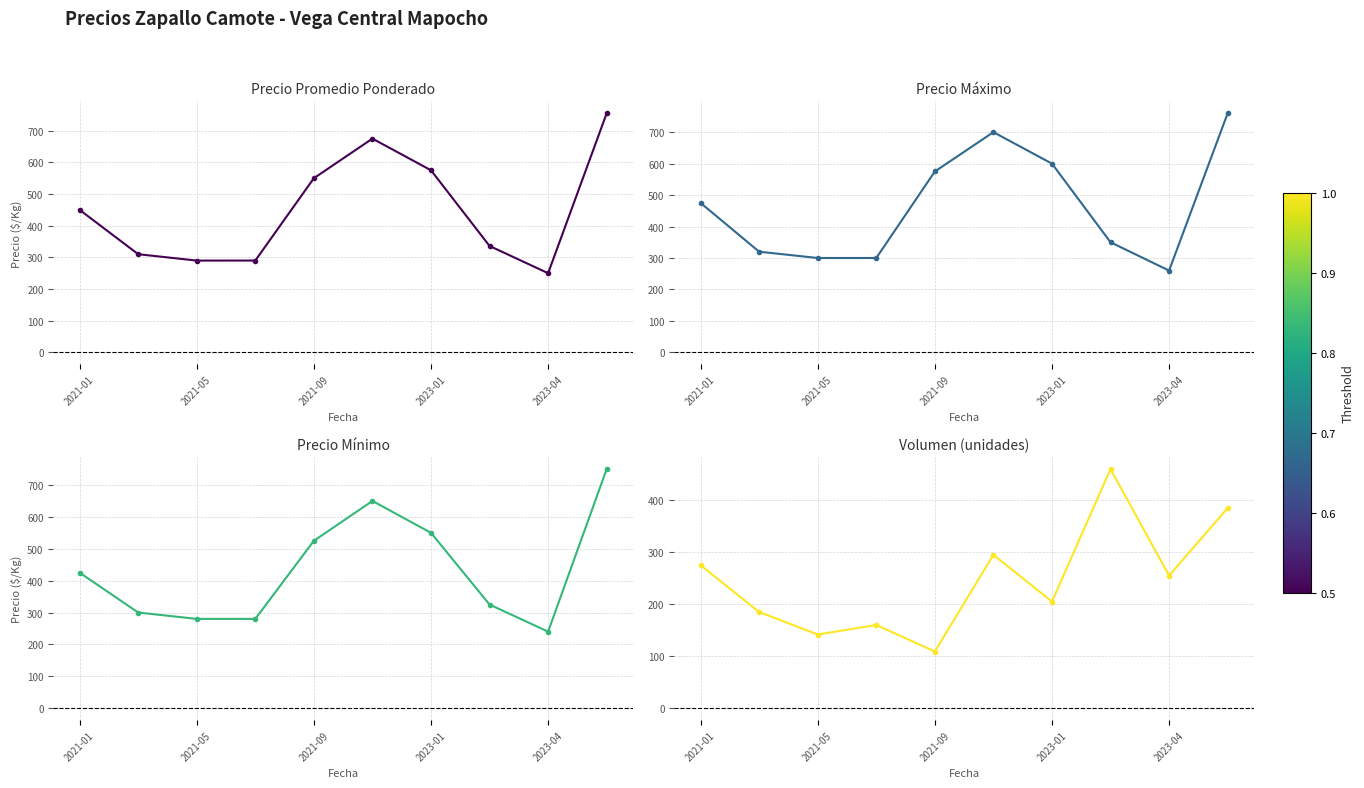

What is the maximum value for Precio Mínimo?

750.0